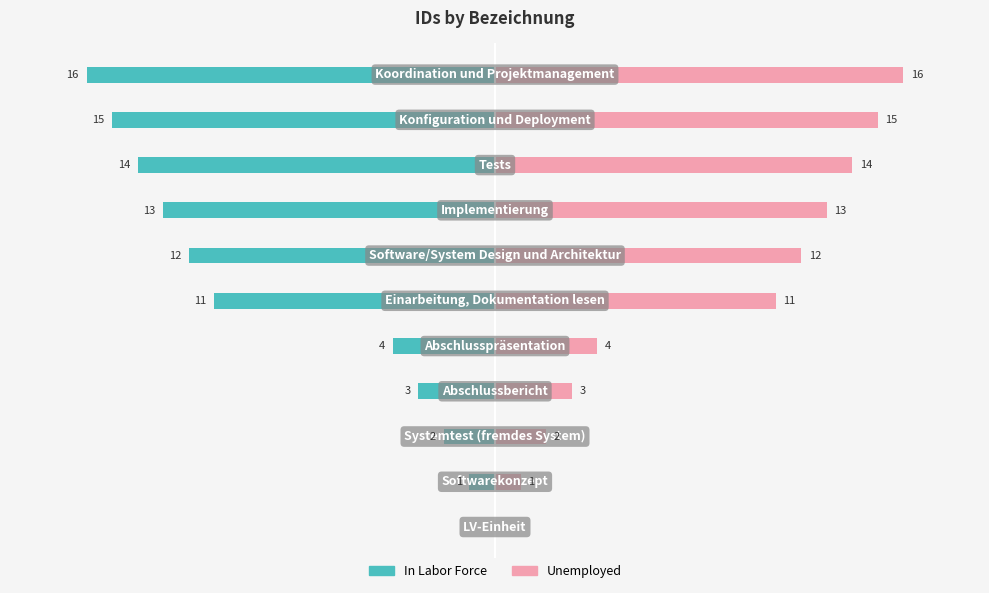

What is the sum of all Unemployed values?

91